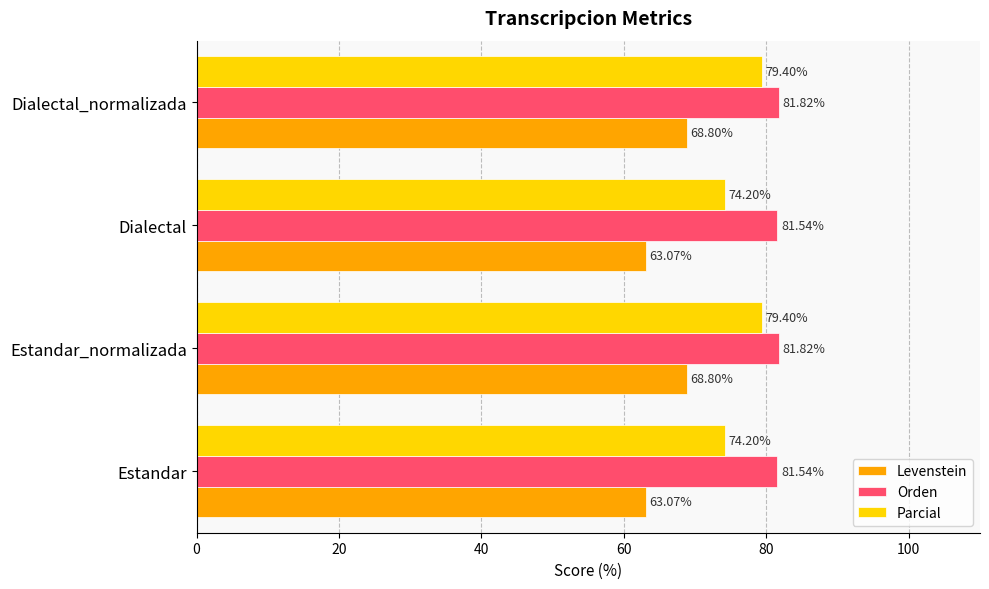

What is the sum of all Levenstein values?

263.8